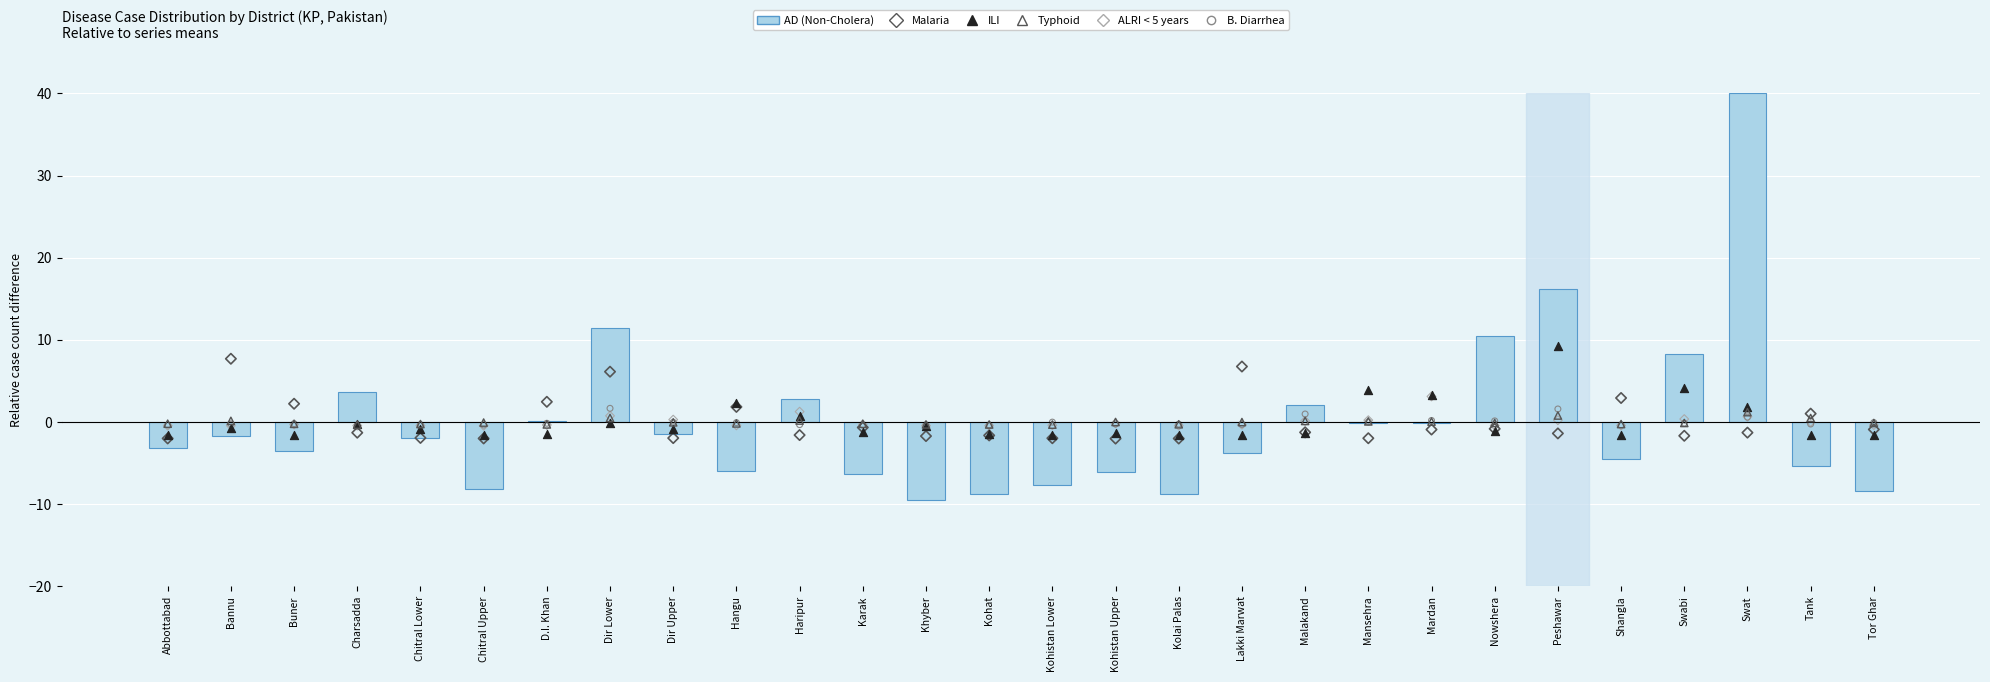

Which series has the largest Y range (max minus min)?

AD (Non-Cholera)